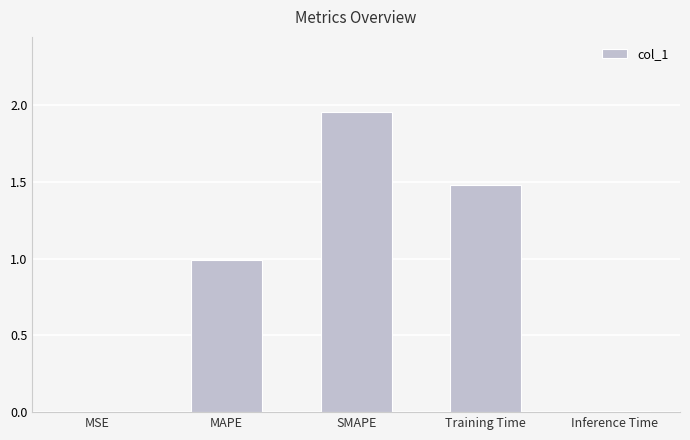

True or false: the data shows 0.4 at MAPE.

False